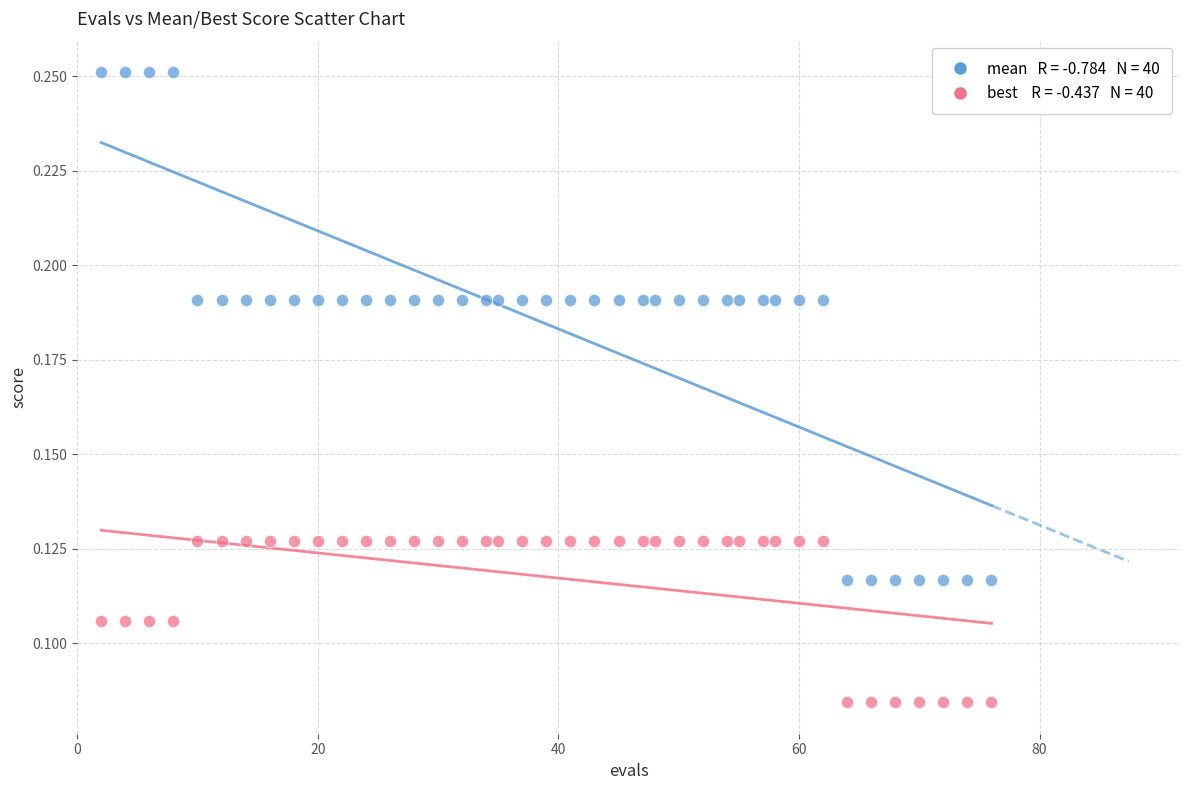

Across all data points, what is the range of X values (max minus min)?

74.0